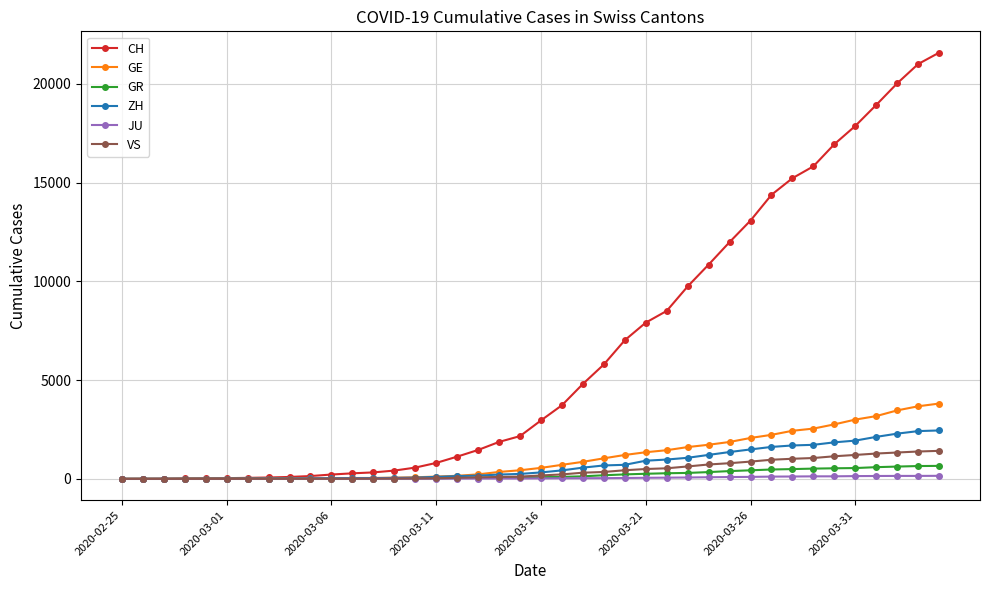

What is the maximum value for CH?

21580